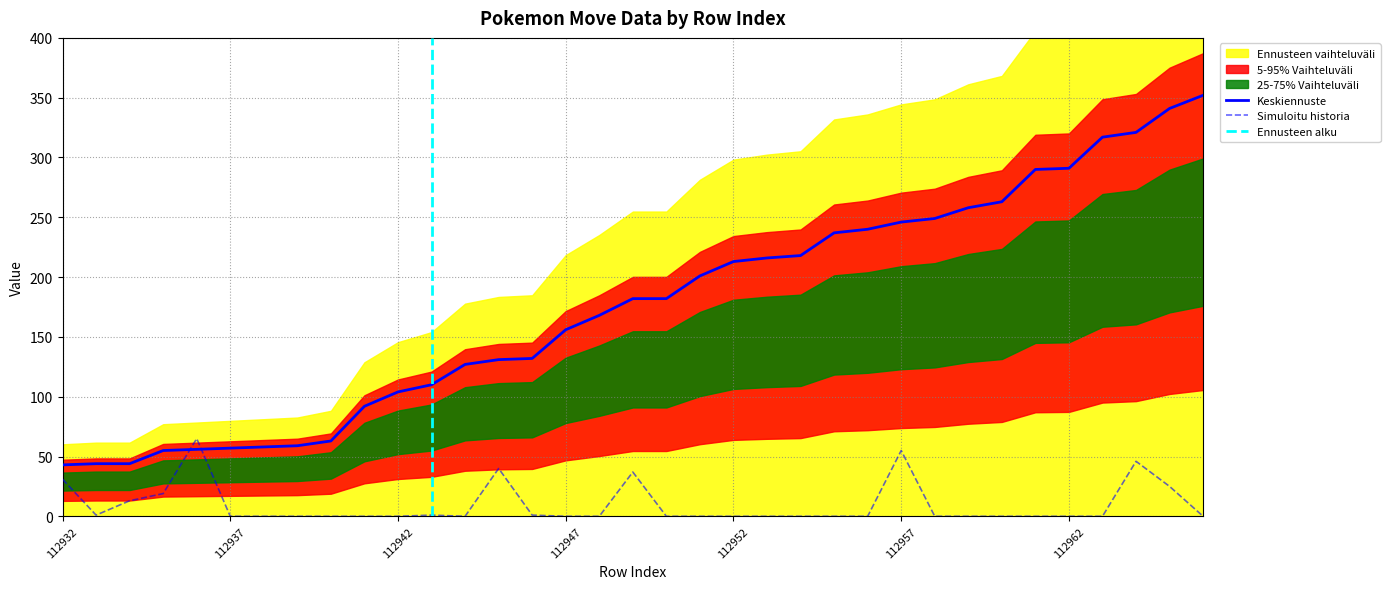

What is the spread (max minus min) of values at 112942?

104